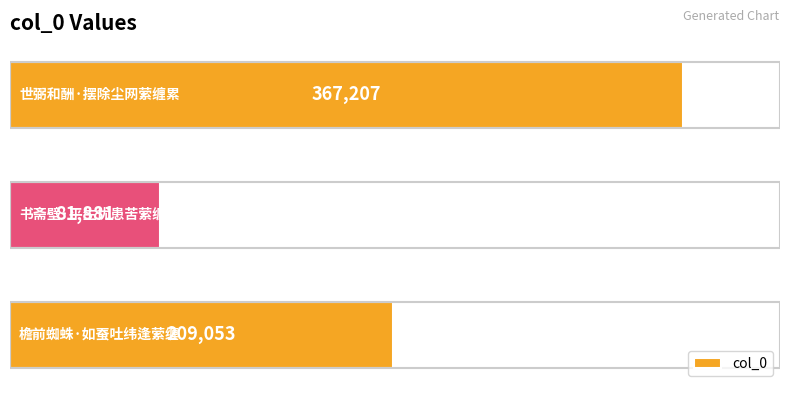

What is the average value?

219380